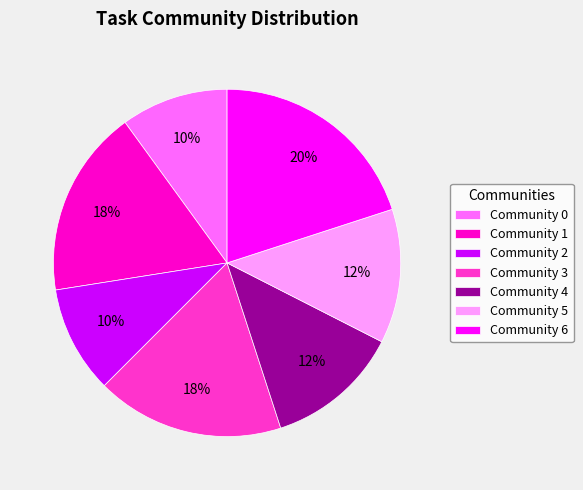

Does Community 3 represent more than half of the total?

No